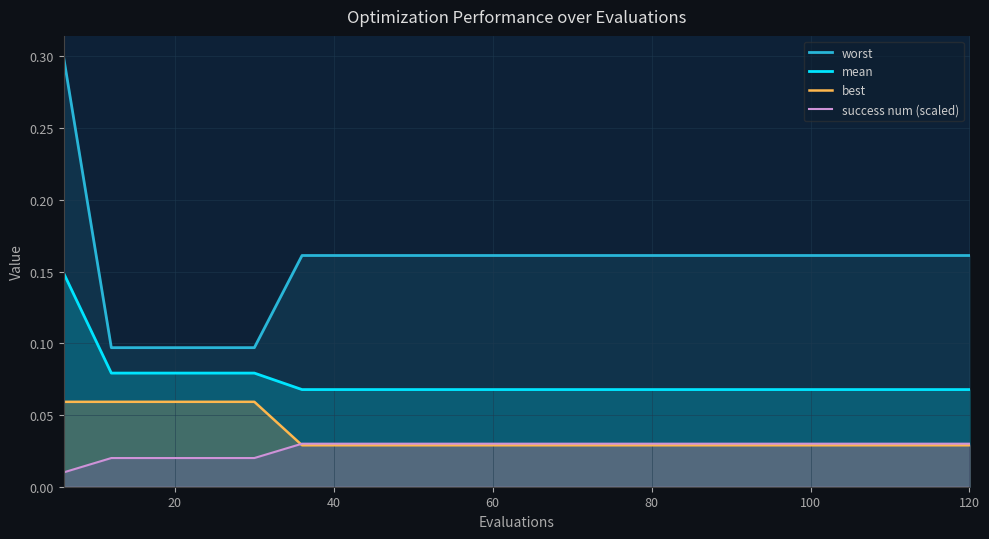

Does the chart have visible grid lines?

Yes